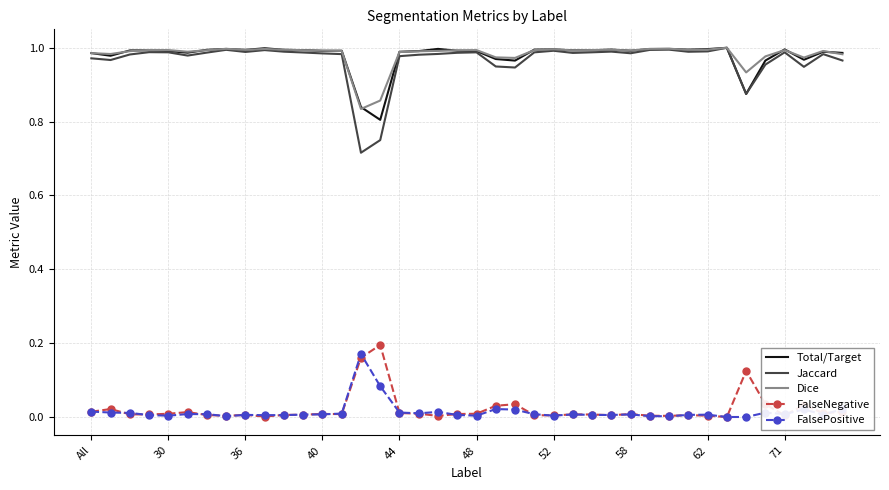

True or false: FalsePositive and Jaccard intersect in this chart.

False